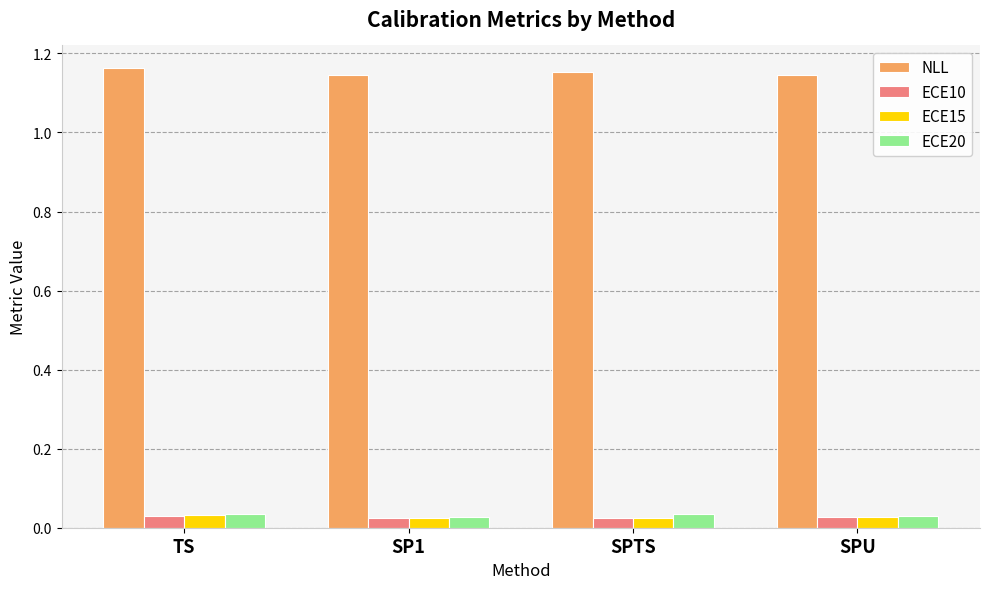

At how many categories does at least one series exceed 1?

4